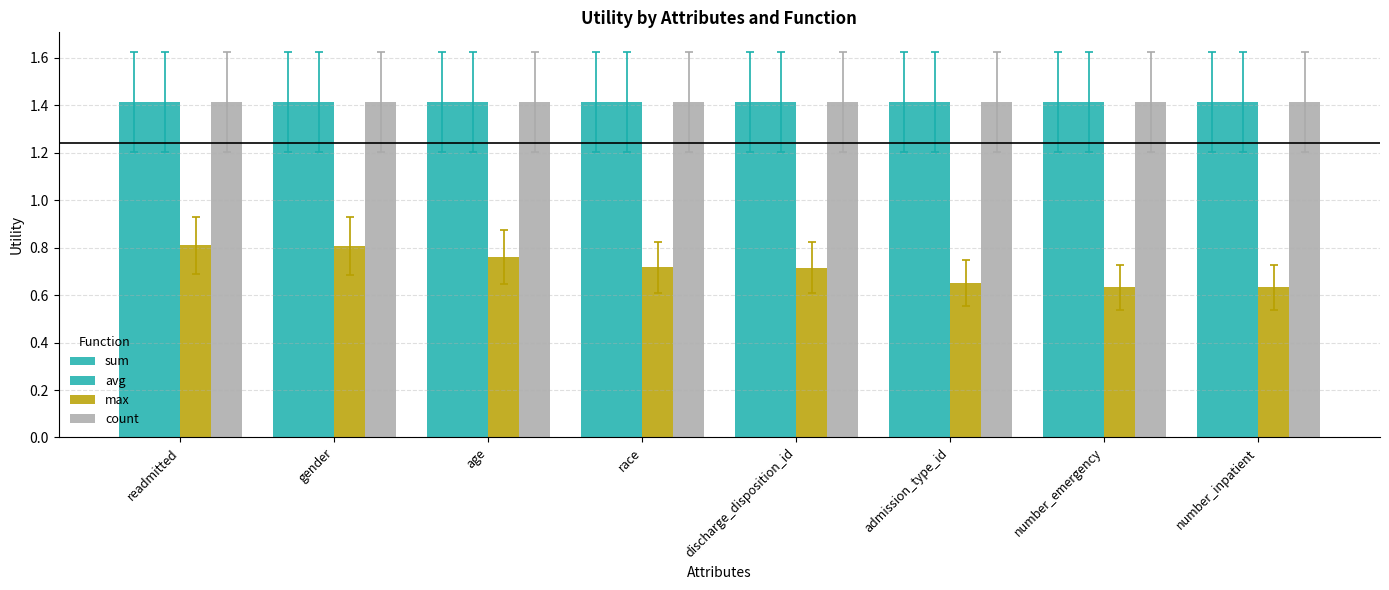

How many data points does each series have?

8